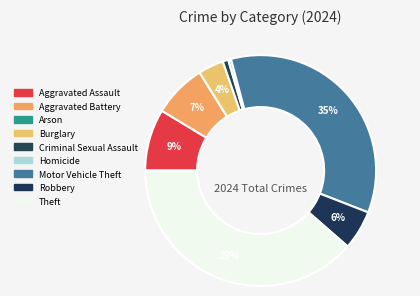

The Robbery slice represents 12% of the pie. True or false?

False